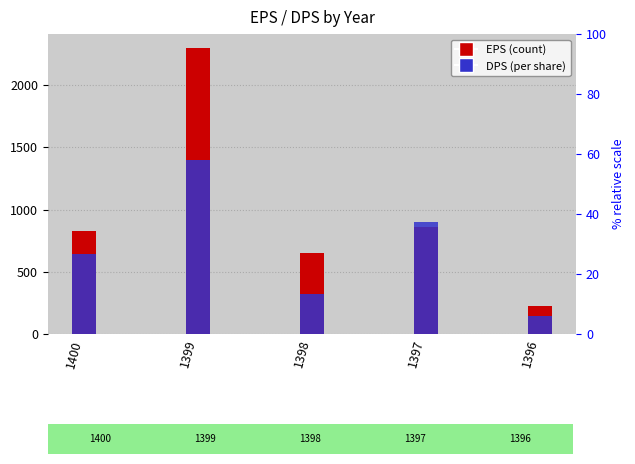

At which label does EPS first exceed 825?

1399